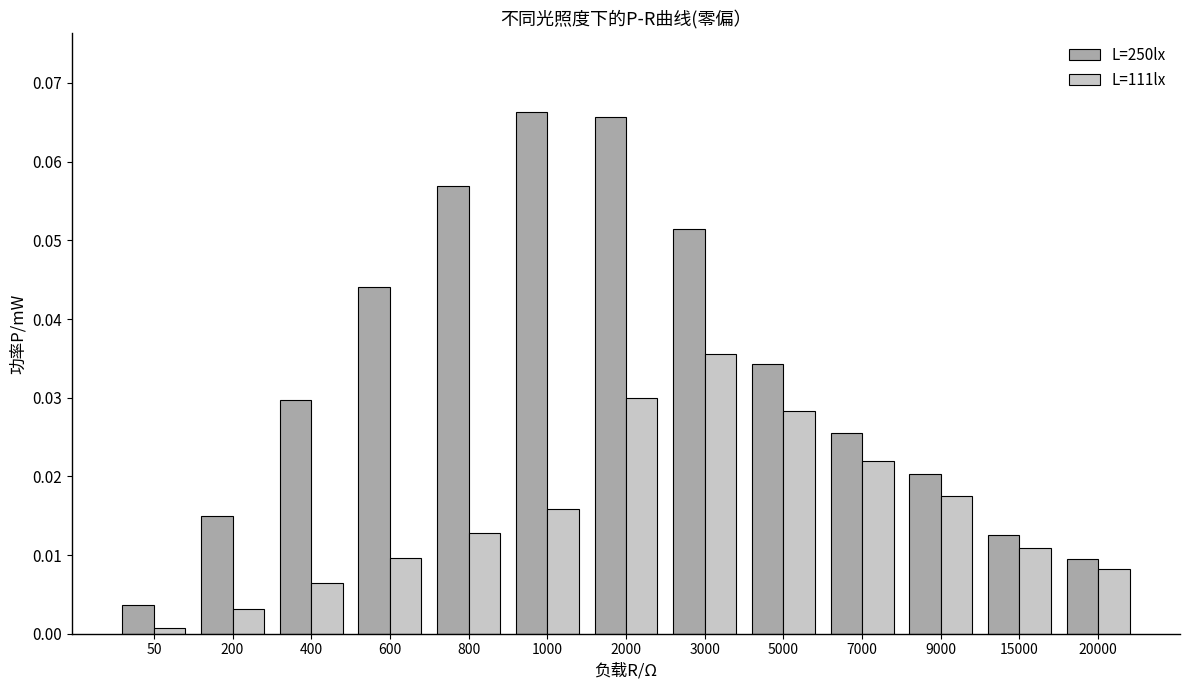

Which series has the largest range (max minus min)?

L=250lx